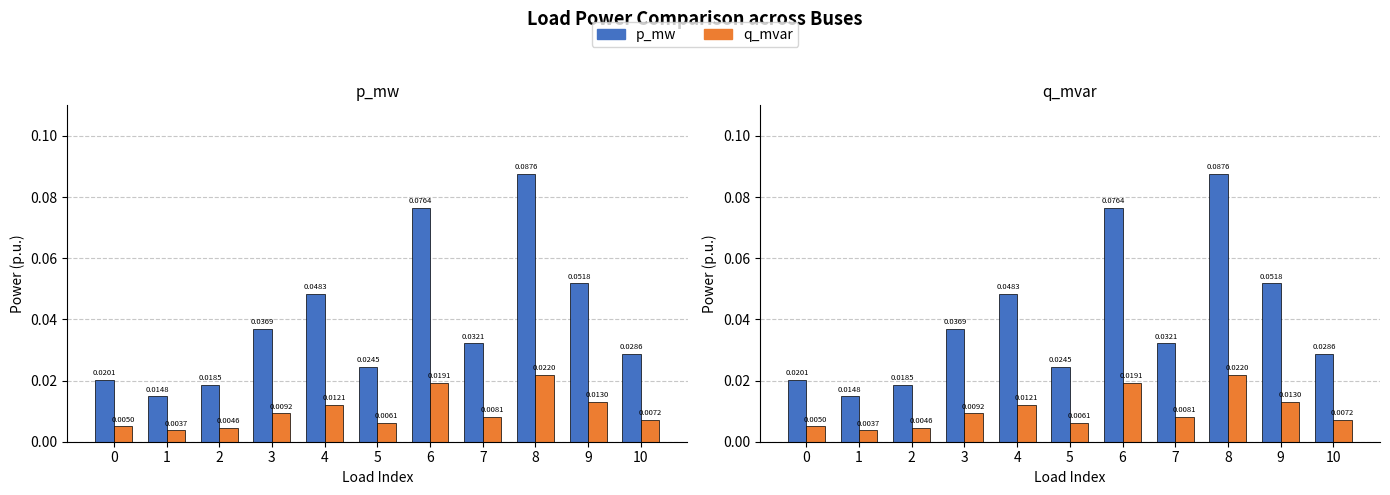

Reading left to right, transcribe all the data shown in this chart.

p_mw: 0=0.0	1=0.0	2=0.0	3=0.0	4=0.0	5=0.0	6=0.1	7=0.0	8=0.1	9=0.1	10=0.0
q_mvar: 0=0.0	1=0.0	2=0.0	3=0.0	4=0.0	5=0.0	6=0.0	7=0.0	8=0.0	9=0.0	10=0.0